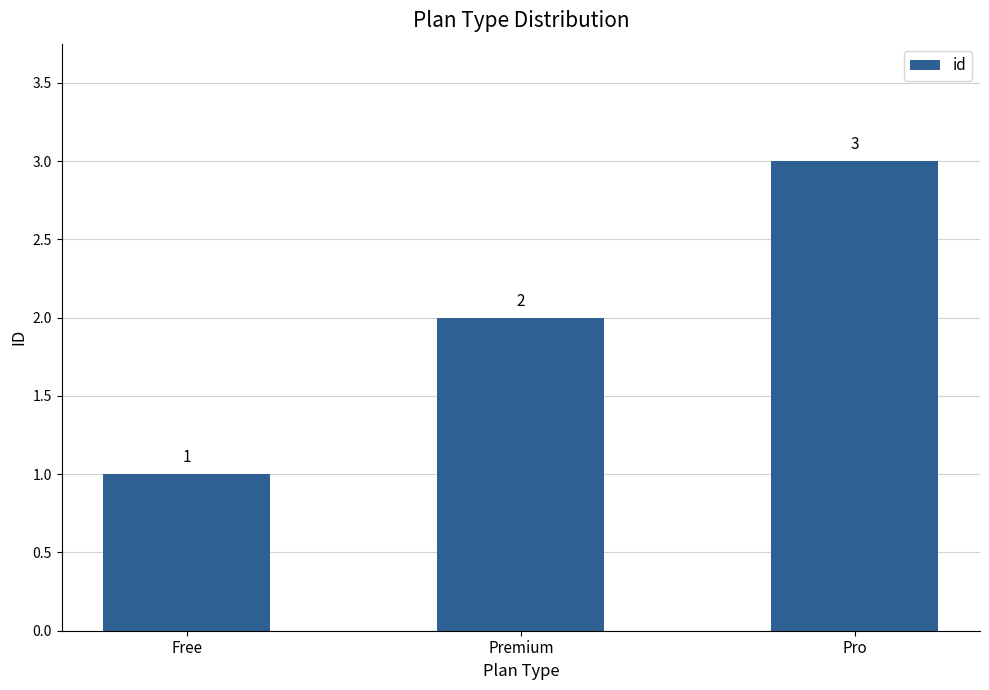

Between Pro and Premium, which is larger?

Pro